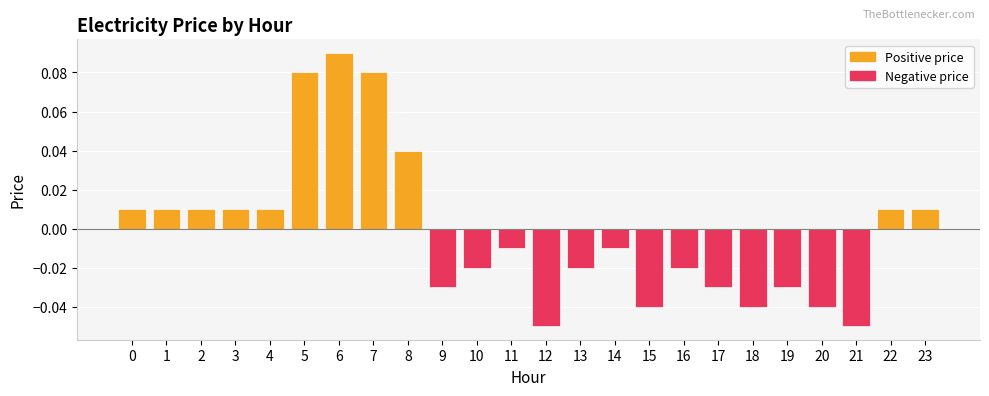

Which has a higher value, 21 or 15?

15